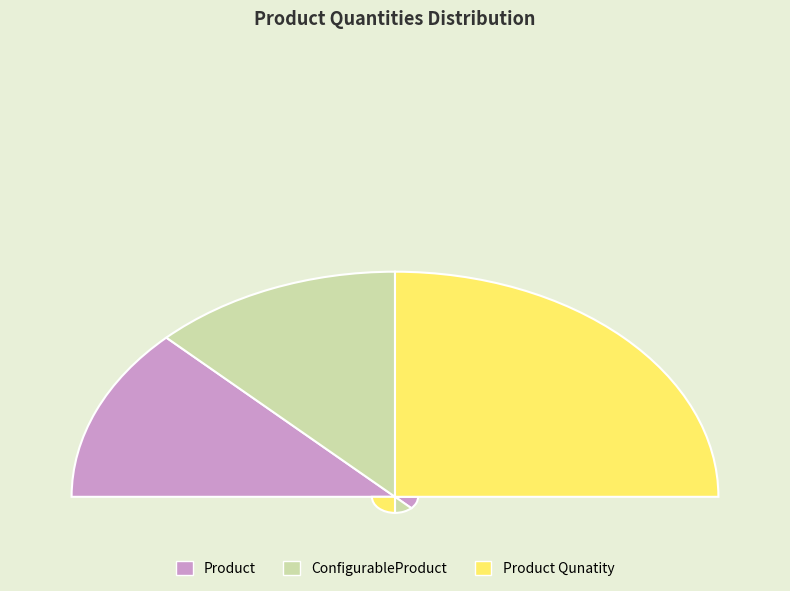

The Product slice represents 25% of the pie. True or false?

True